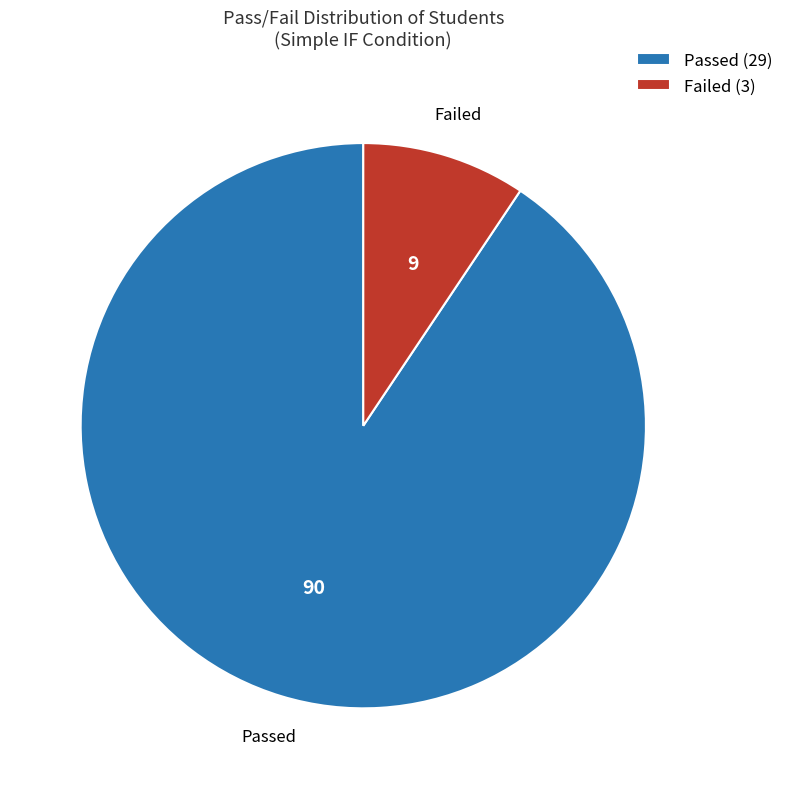

Count the number of slices in the pie.

2